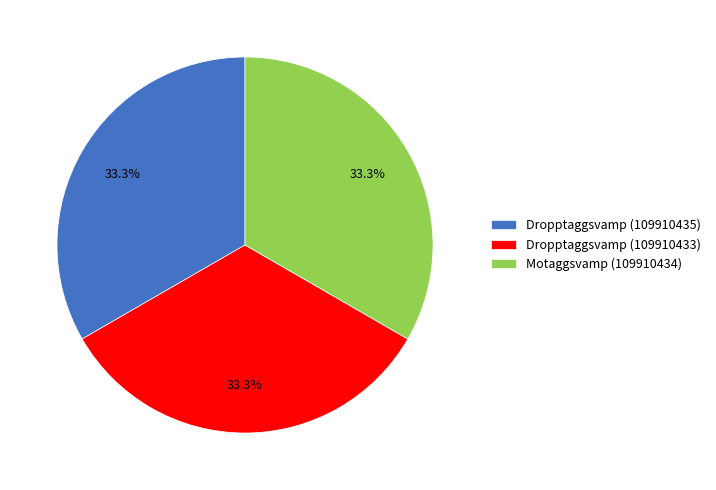

The Motaggsvamp (109910434) slice represents 33% of the pie. True or false?

True